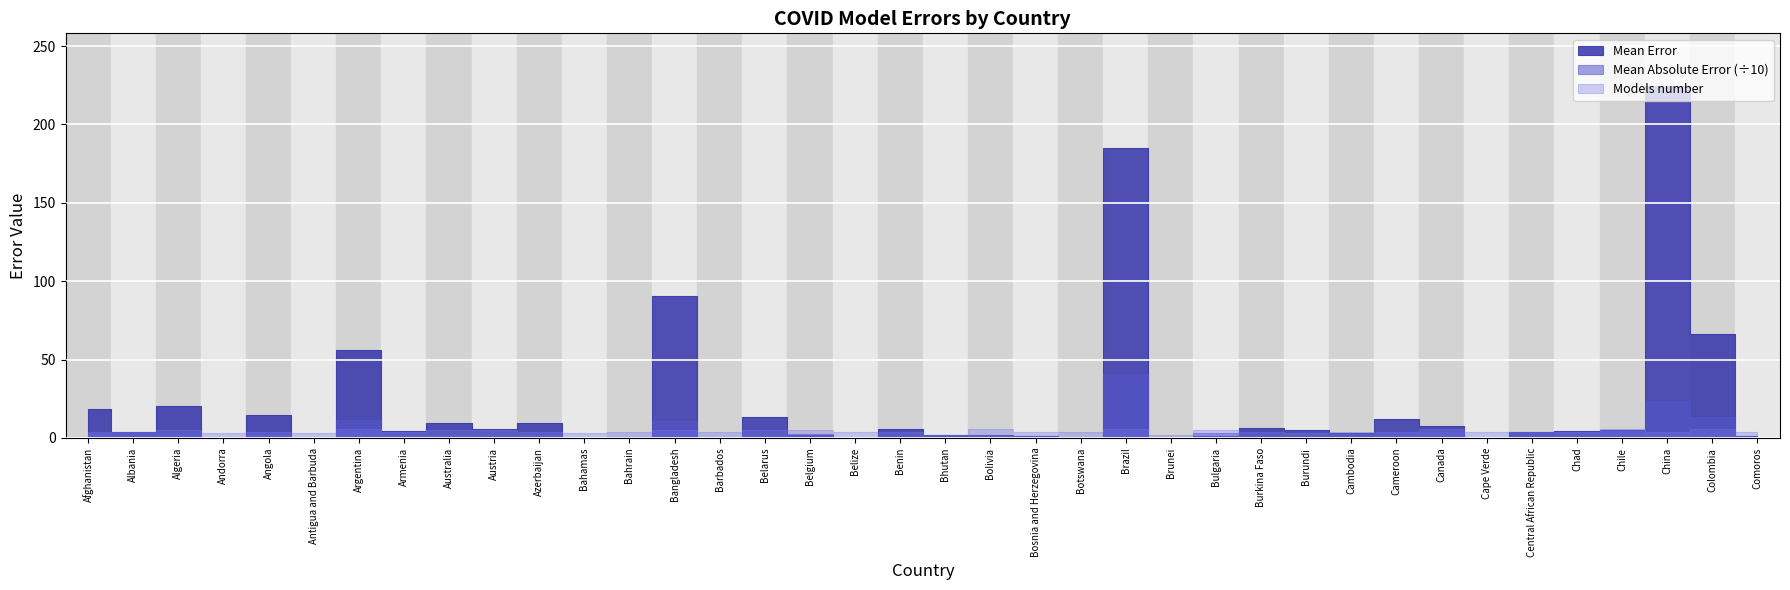

After their last crossing, which series has the higher values: Models number or Mean Absolute Error?

Models number